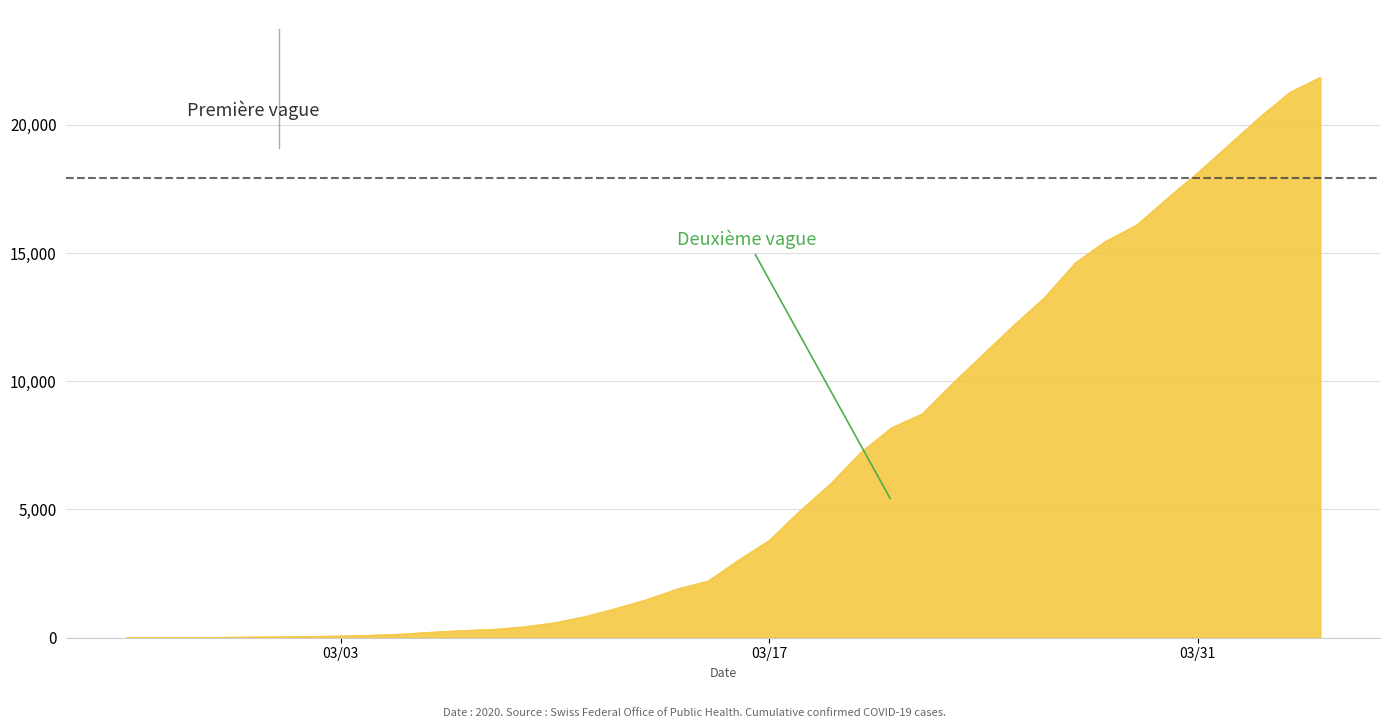

What is the greatest value displayed?

21855